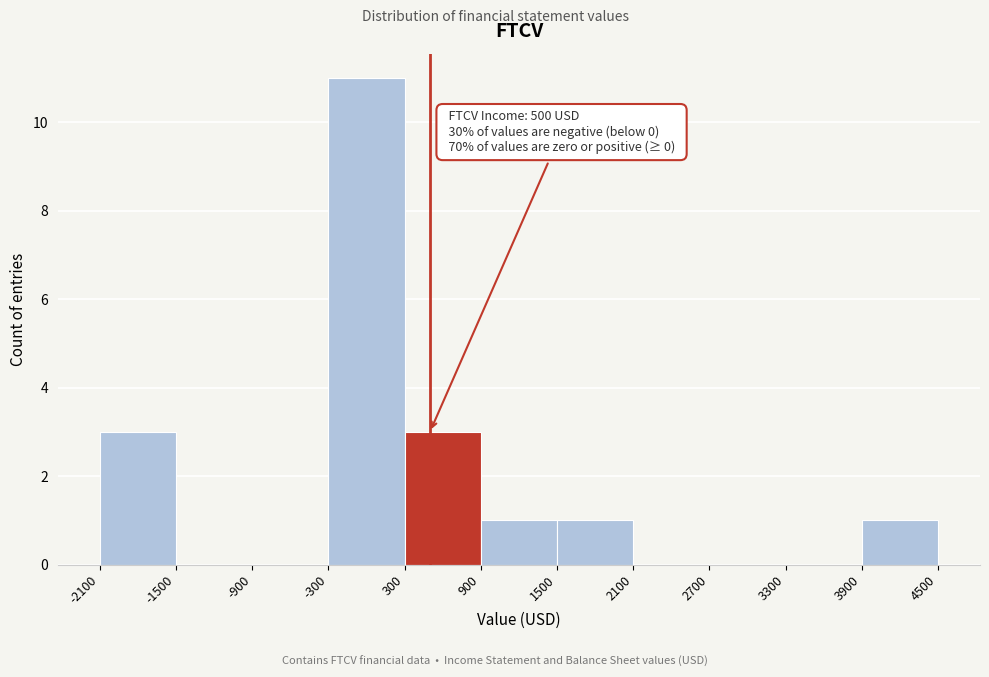

Which range on the x-axis has the tallest bar?

-300 to 300